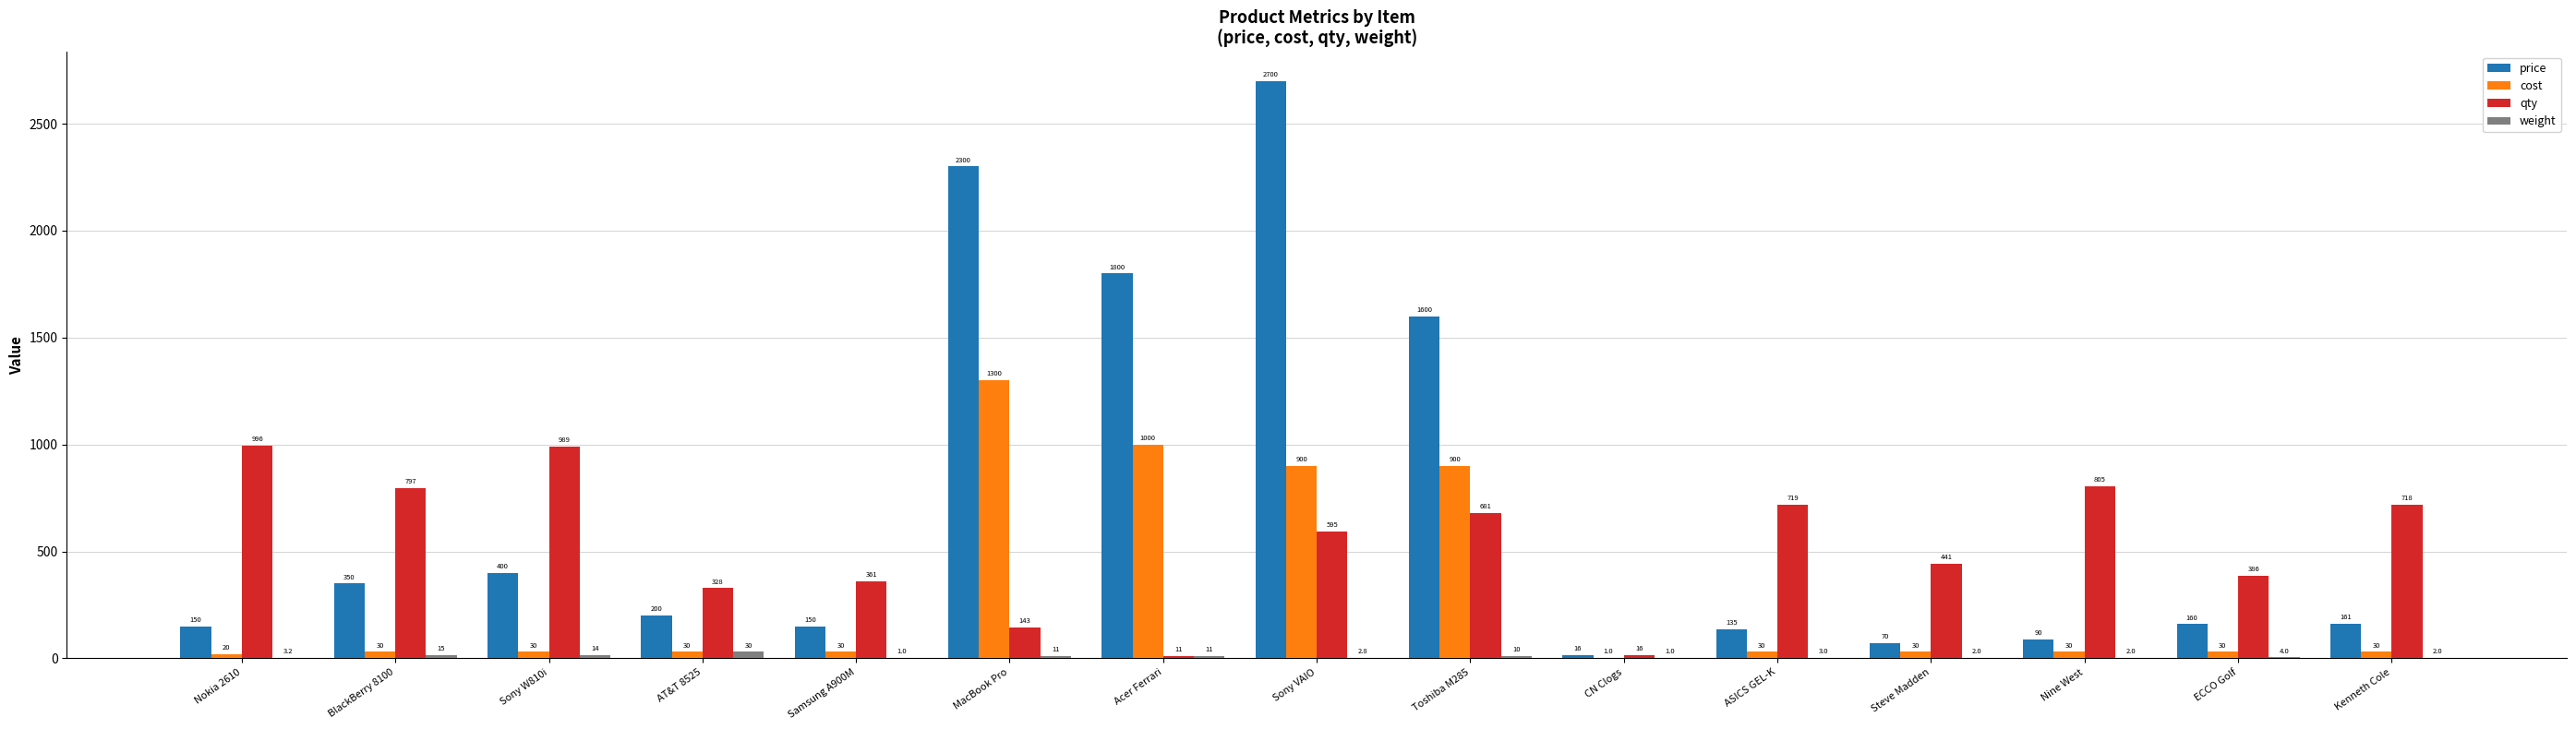

Reading left to right, extract all data points from this chart.

price: 150.0	350.0	400.0	200.0	150.0	2300.0	1800.0	2700.0	1600.0	16.0	135.0	70.0	90.0	160.0	161.0
cost: 20.0	30.0	30.0	30.0	30.0	1300.0	1000.0	900.0	900.0	1.0	30.0	30.0	30.0	30.0	30.0
qty: 996.0	797.0	989.0	328.0	361.0	143.0	11.0	595.0	681.0	16.0	719.0	441.0	805.0	386.0	718.0
weight: 3.2	15.2	13.6	30.0	1.0	10.6	11.4	2.8	10.0	1.0	3.0	2.0	2.0	4.0	2.0